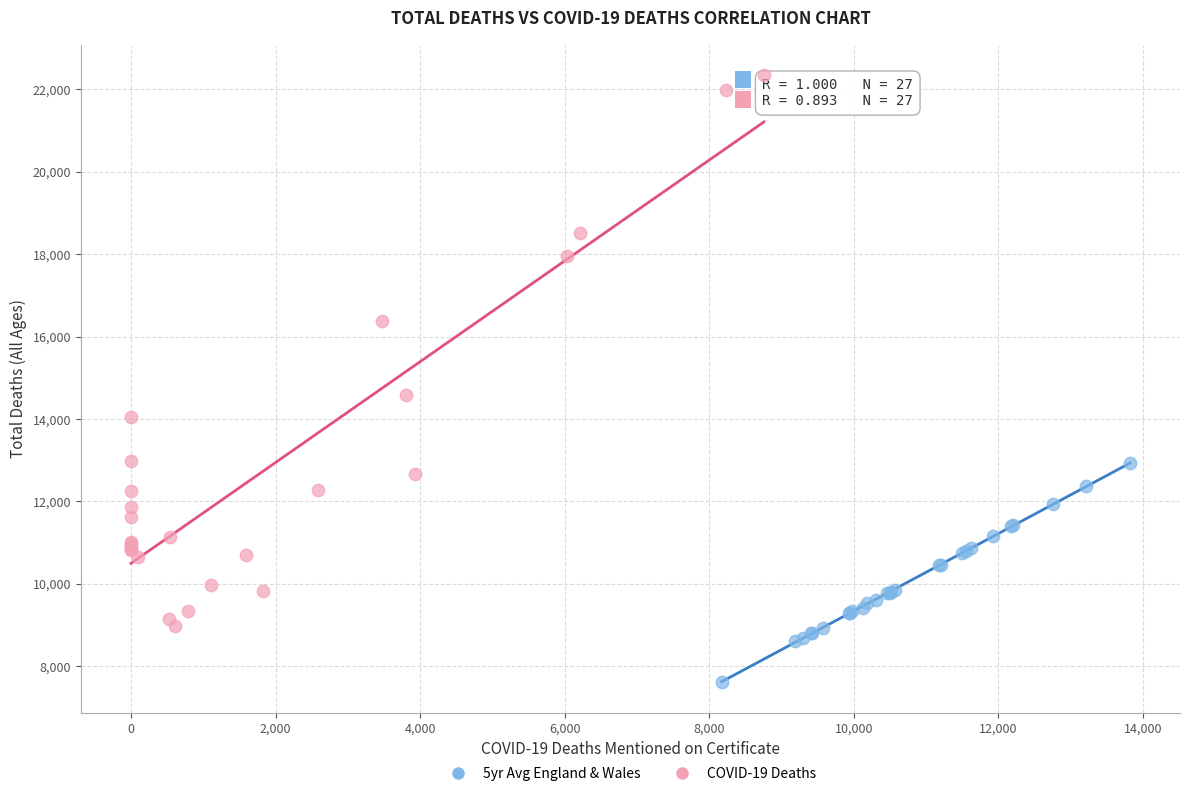

Which series contains the highest Y value?

COVID-19 Deaths